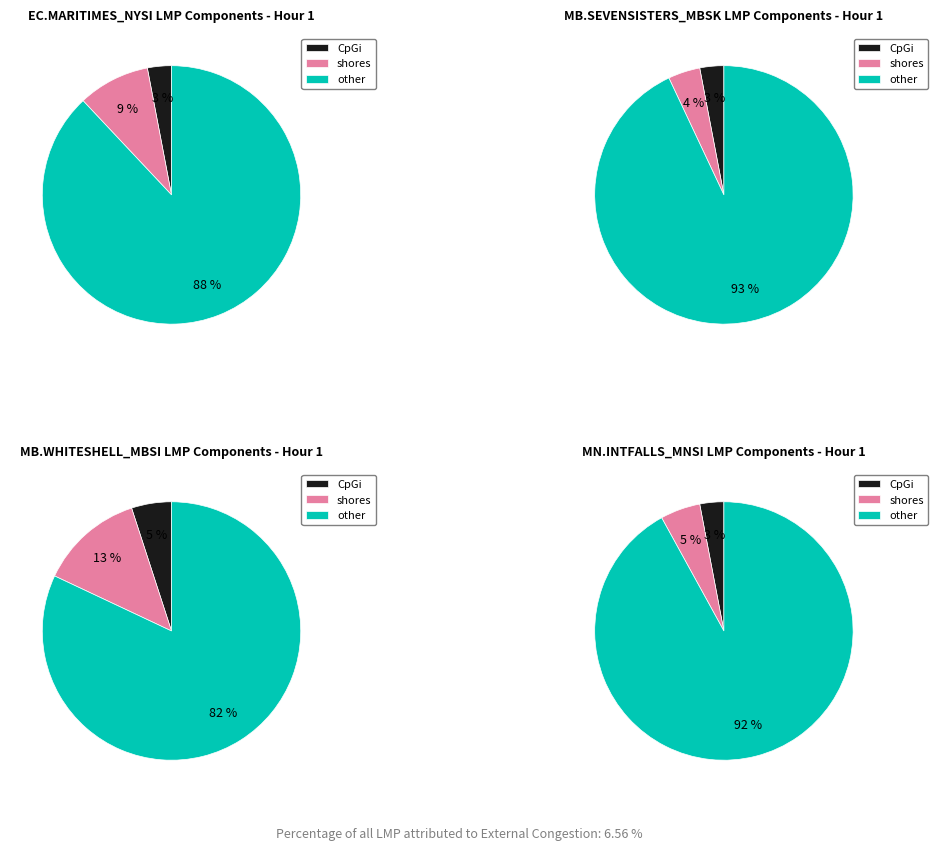

What portion of the pie excludes MB.WHITESHELL_MBSI?

85.1%